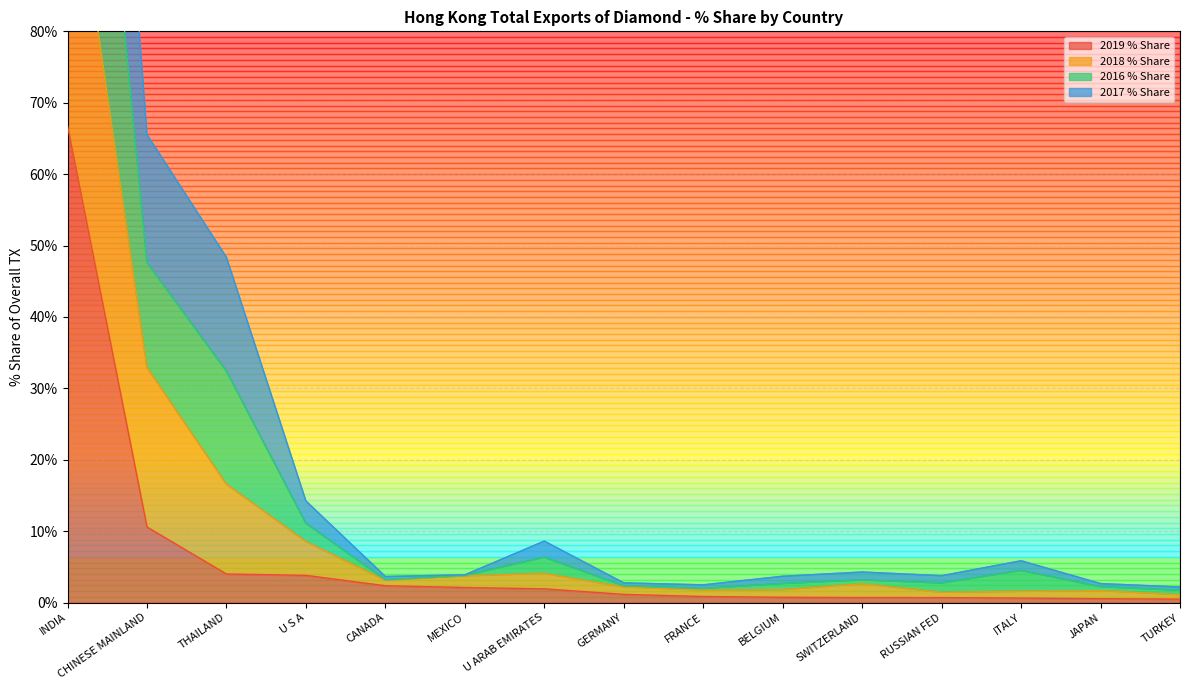

What is the spread (max minus min) of values at U ARAB EMIRATES?

6.7